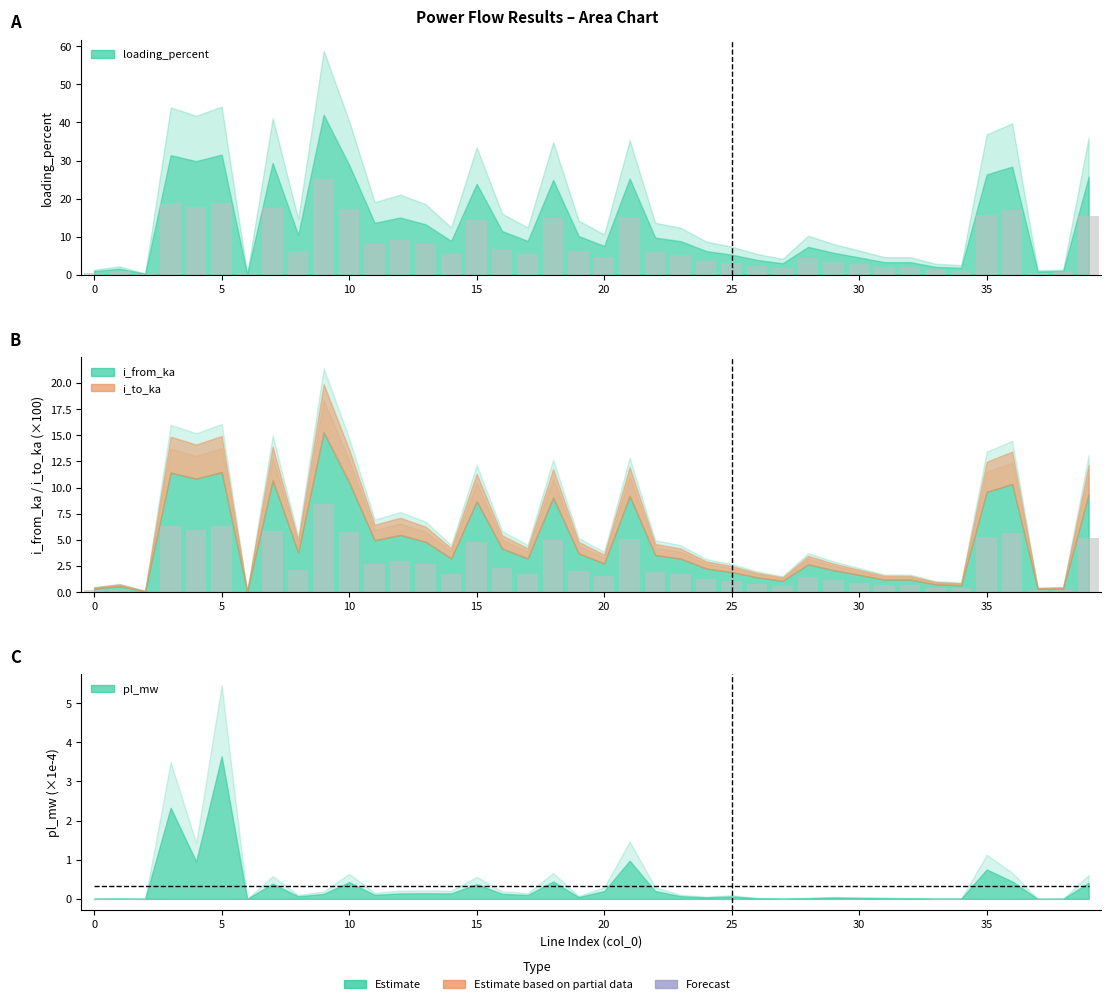

At how many categories does at least one series exceed 3?

27